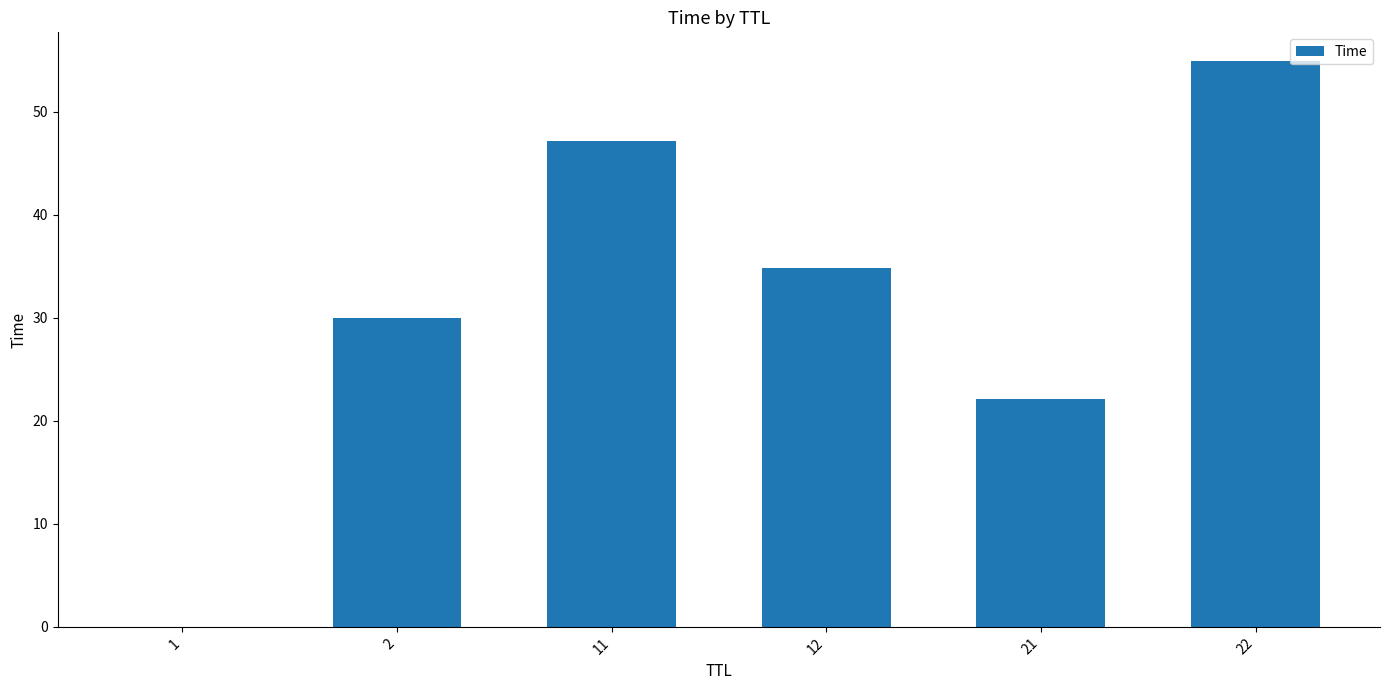

What is the ratio of the value at 2 to the value at 22?

0.5